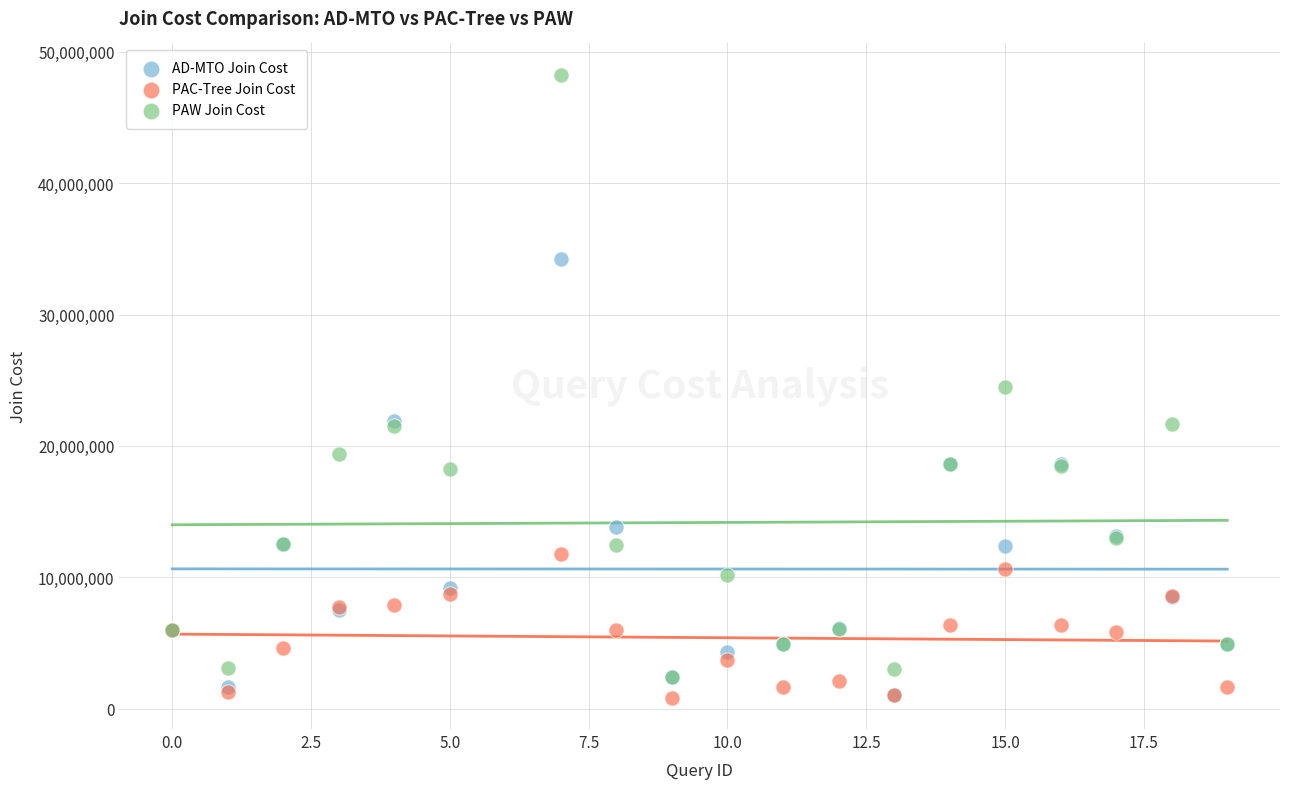

In the PAW Join Cost series, what Y value is closest to 25353719?

24453644